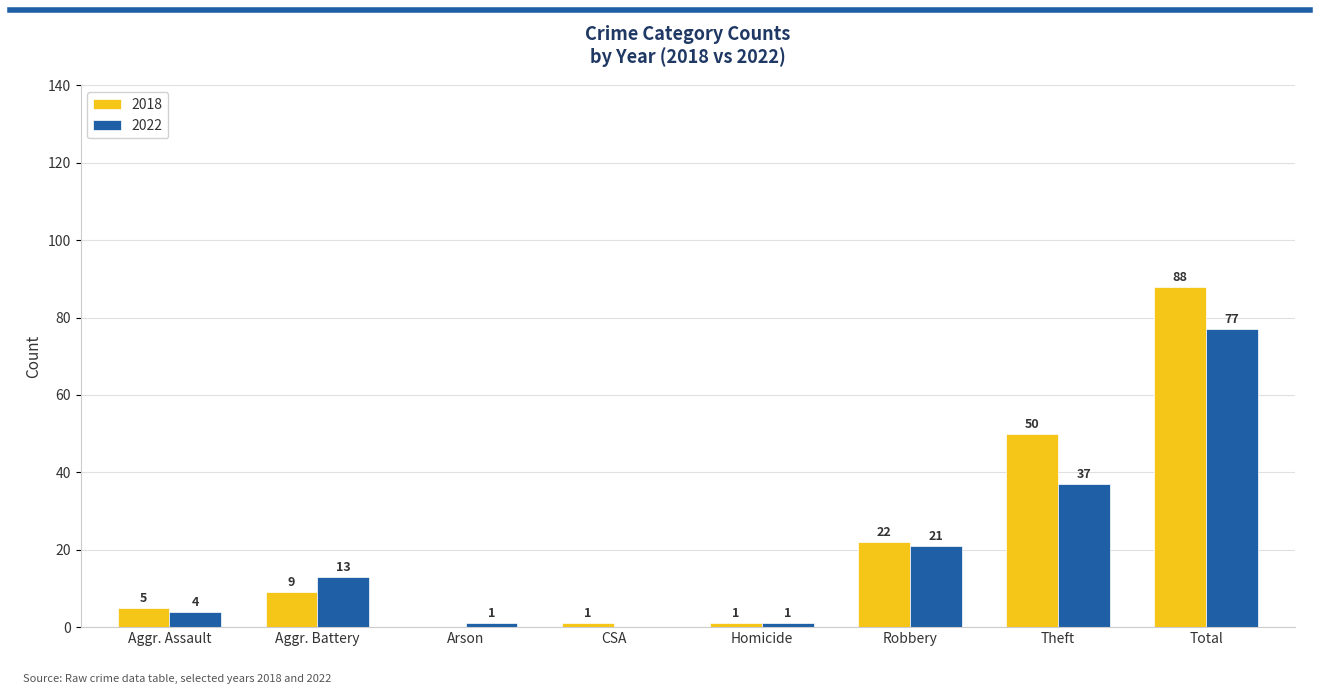

What is the sum of all 2018 values?

176